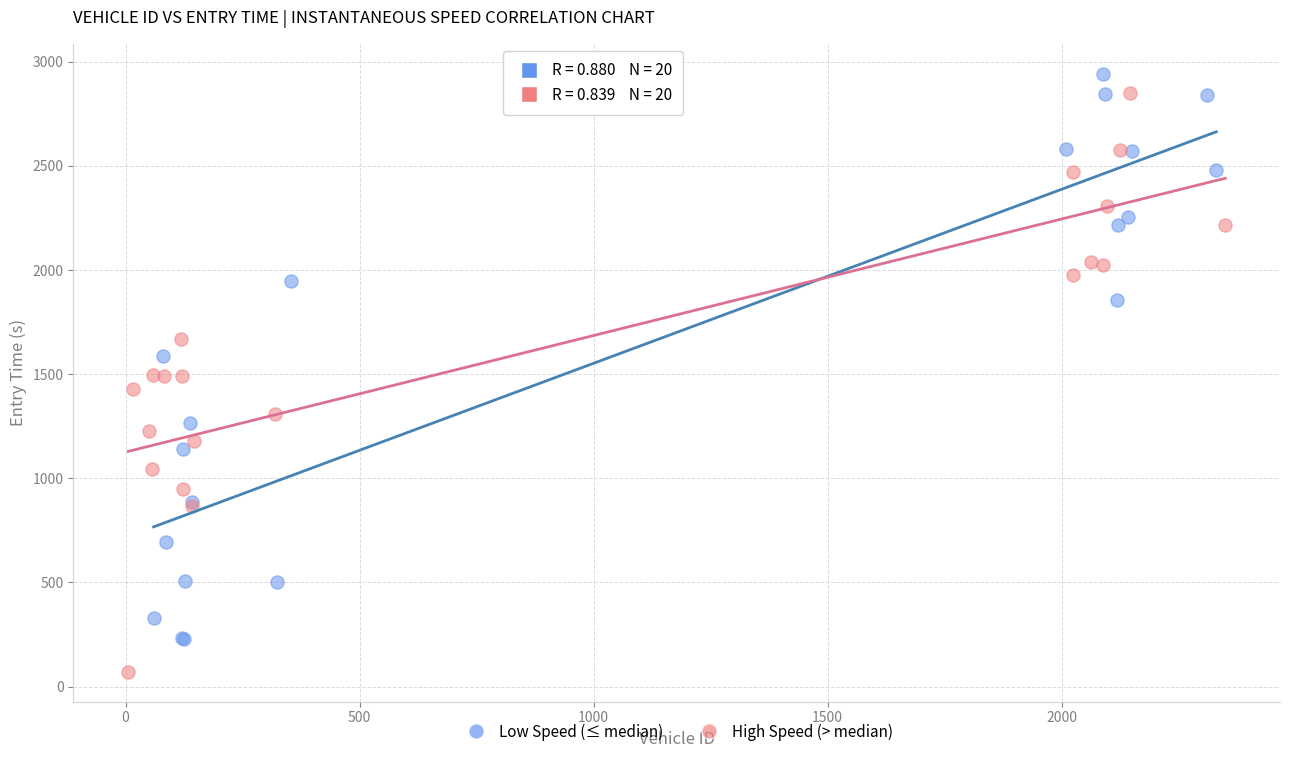

Which series contains the highest Y value?

Low Speed (≤ median)